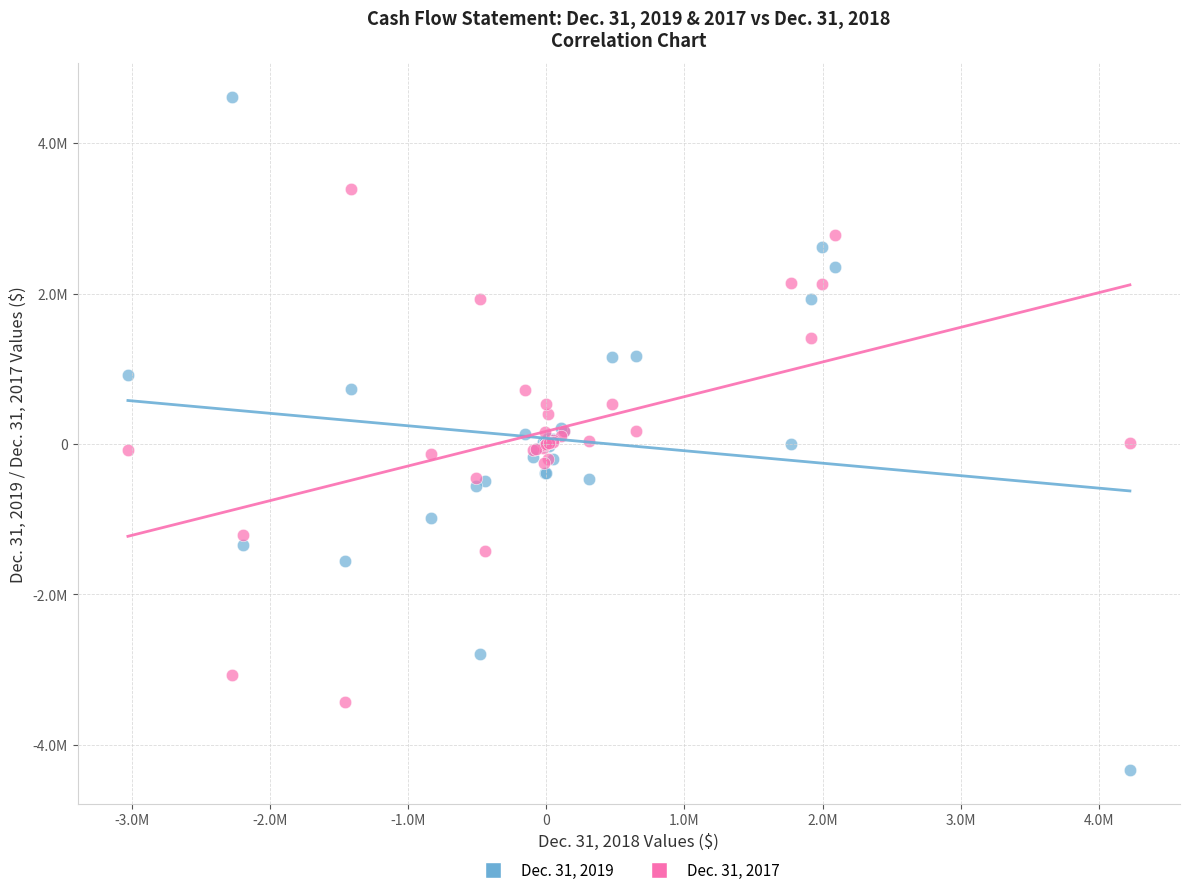

What are all the series names shown in the legend?

Dec. 31, 2019, Dec. 31, 2017